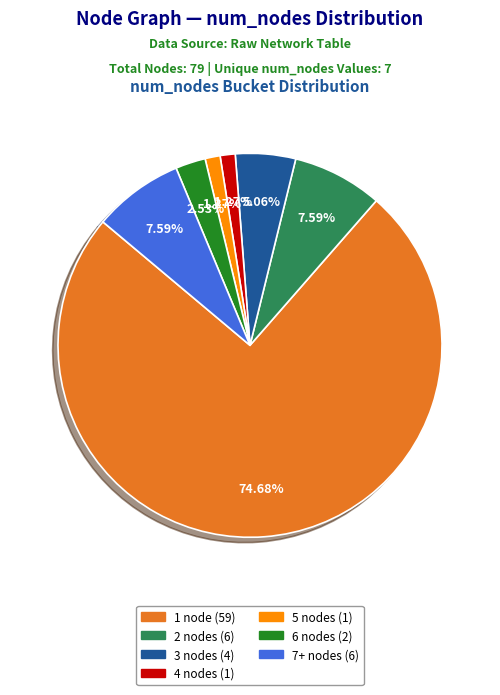

Does any single category account for the majority?

Yes